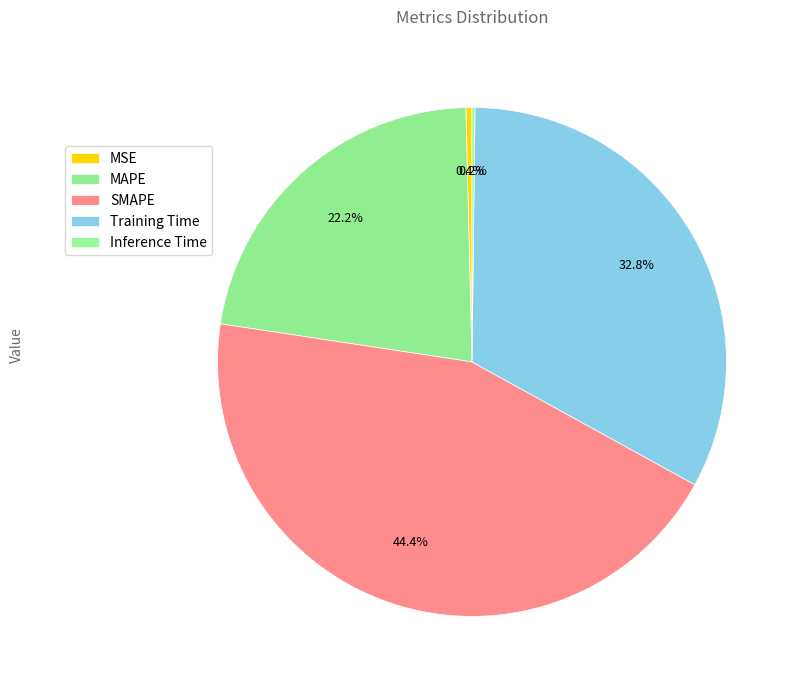

Which slice is the smallest?

Inference Time